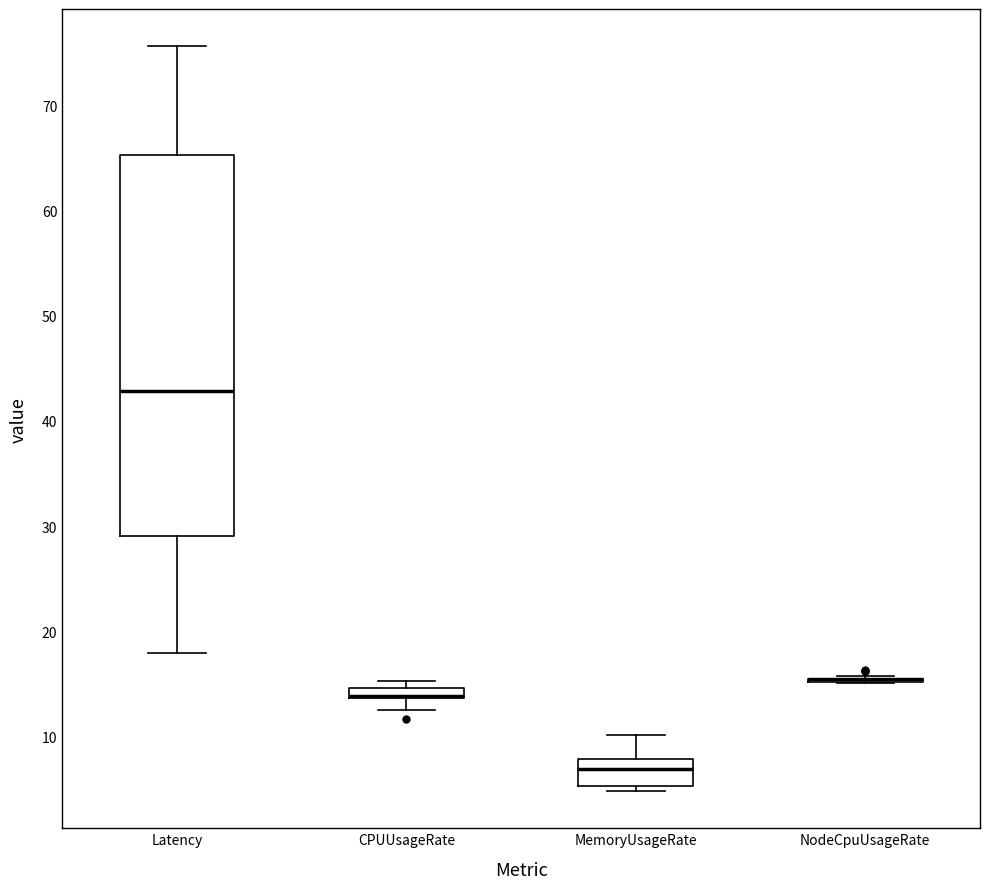

Where does the median line of the box for MemoryUsageRate sit on the y-axis? The values are not printed on the chart, so give them approximately, as read against the axis.

7